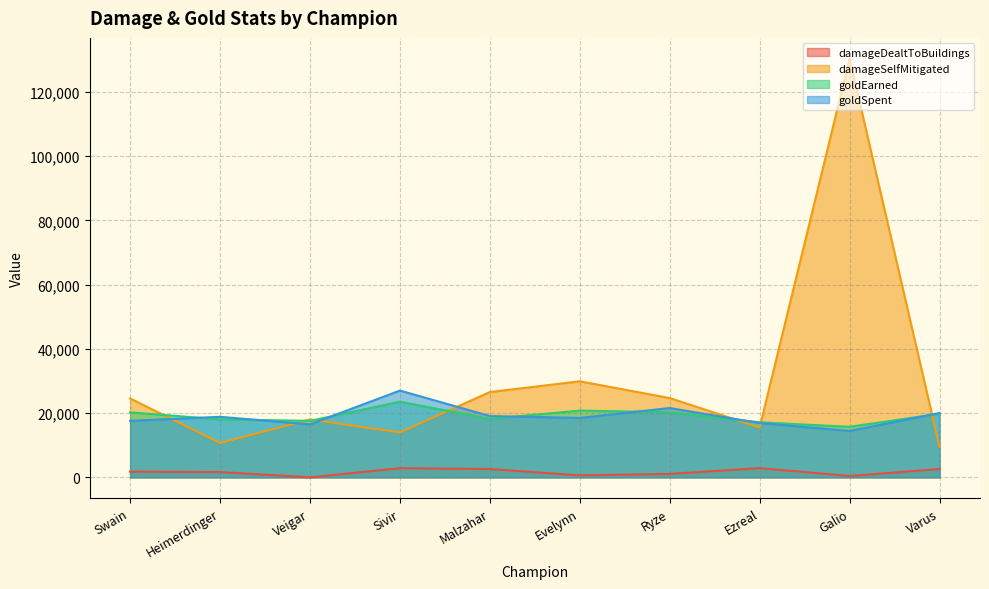

Where do goldSpent and damageSelfMitigated first cross each other?

Swain and Heimerdinger